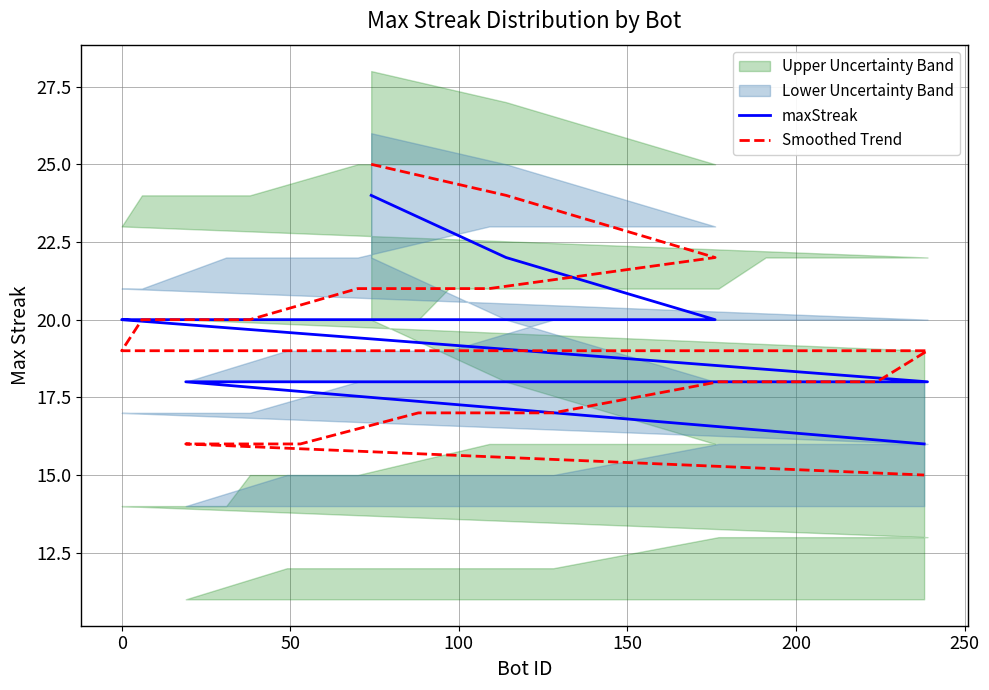

Is the value of maxStreak at −50 greater than the value of Smoothed Trend at 11?

Yes